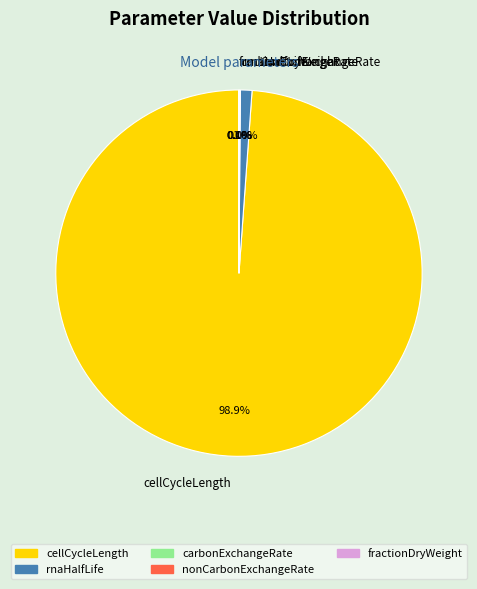

To the nearest percent, what is the average slice percentage?

20%